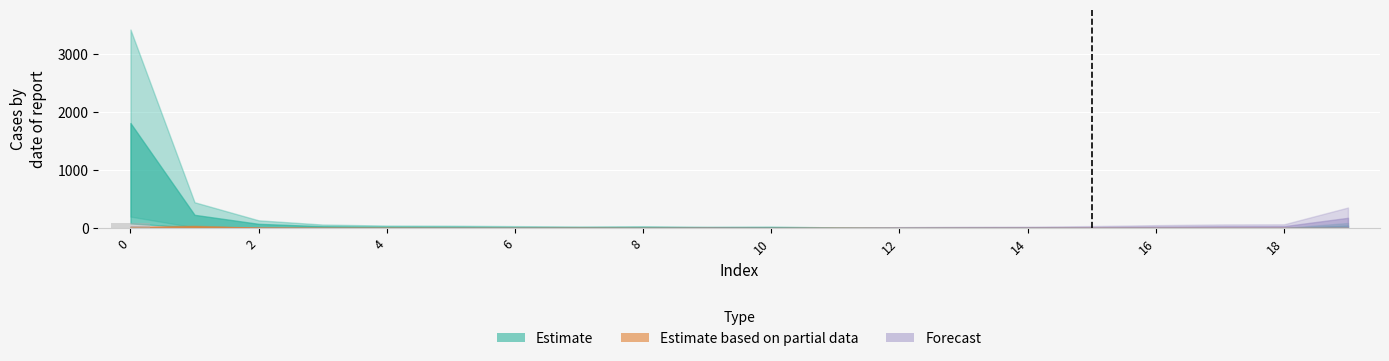

What is the greatest value displayed?

81